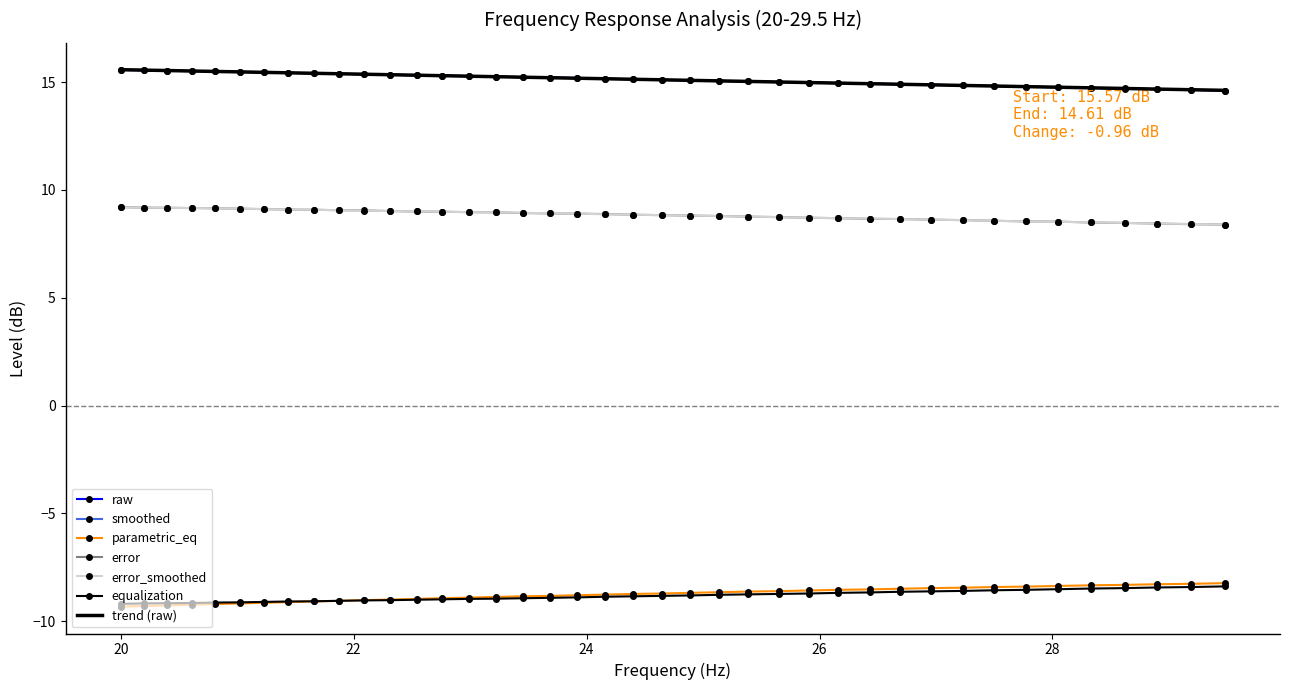

True or false: trend (raw) and equalization intersect in this chart.

False